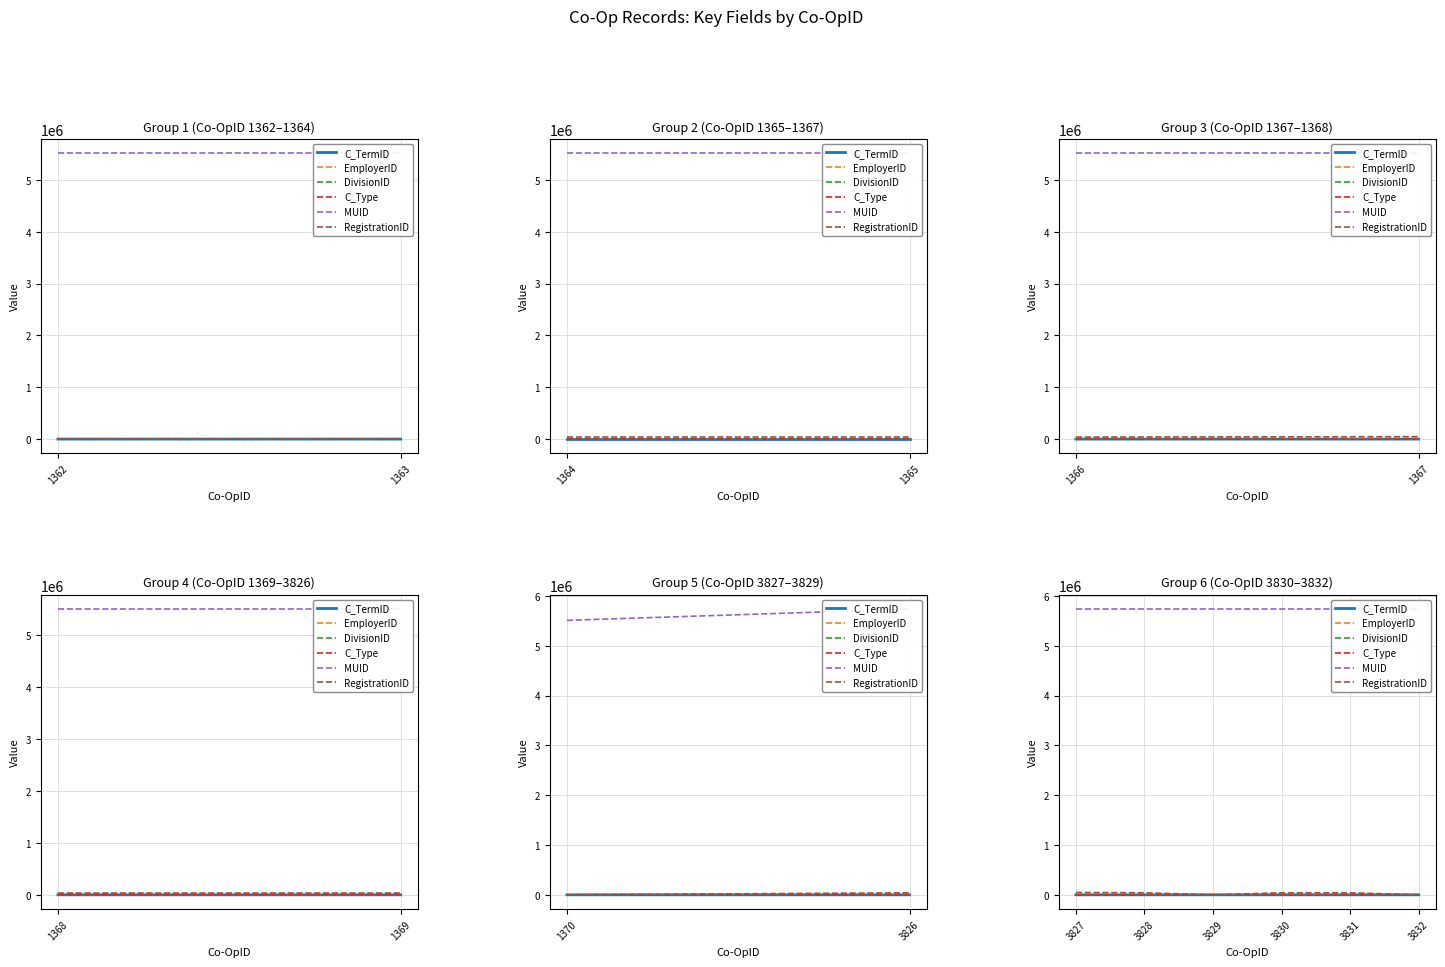

The DivisionID series shows 31 at 3828. True or false?

False